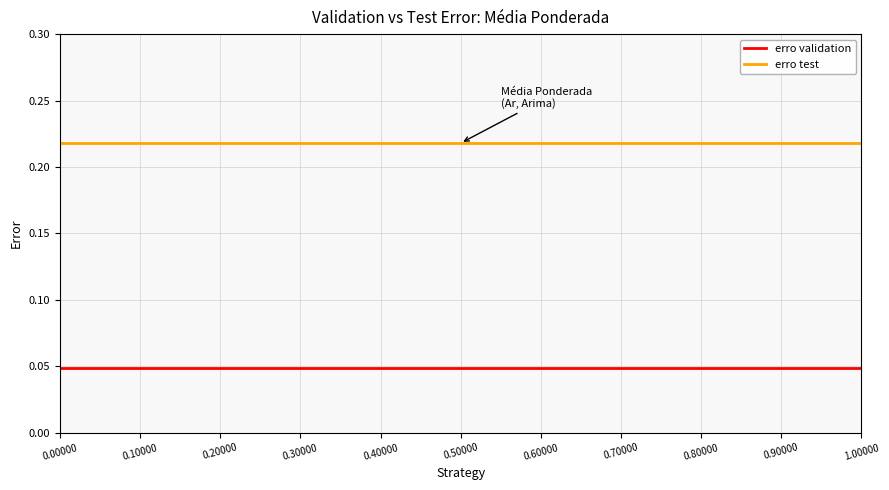

True or false: erro test and erro validation intersect in this chart.

False